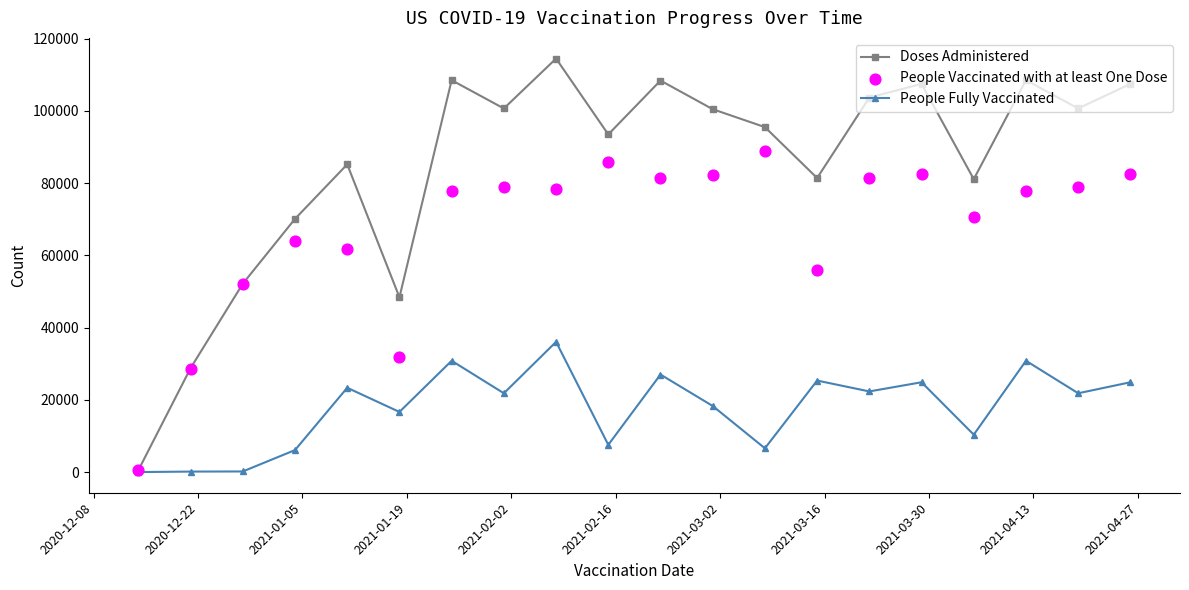

True or false: Doses Administered has more than 0 interior local peaks.

True